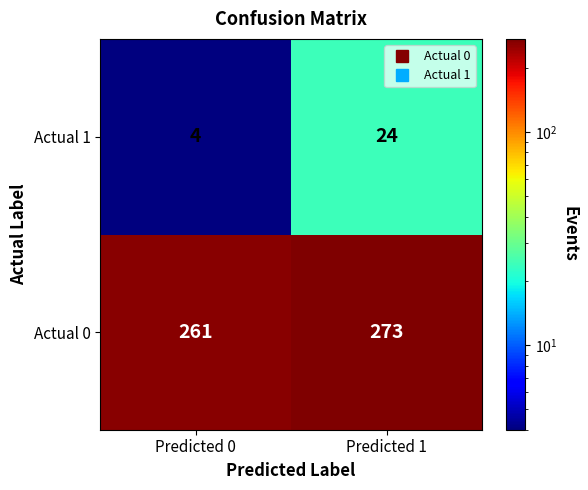

Which series changed the most between Predicted 0 and Predicted 1?

Actual 1